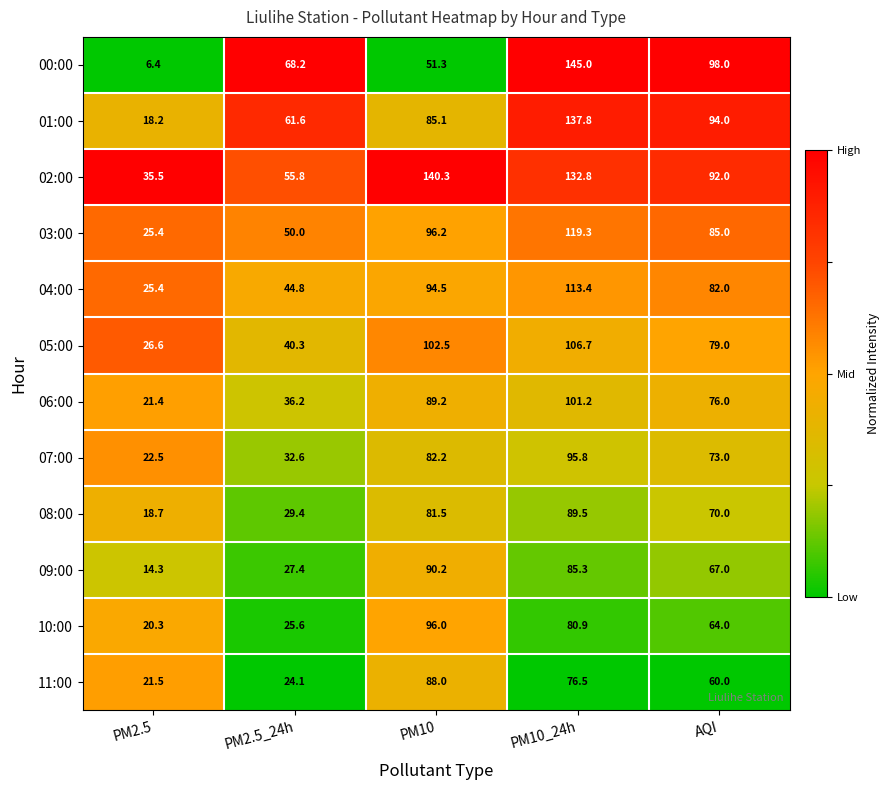

What is the greatest value displayed?

145.0